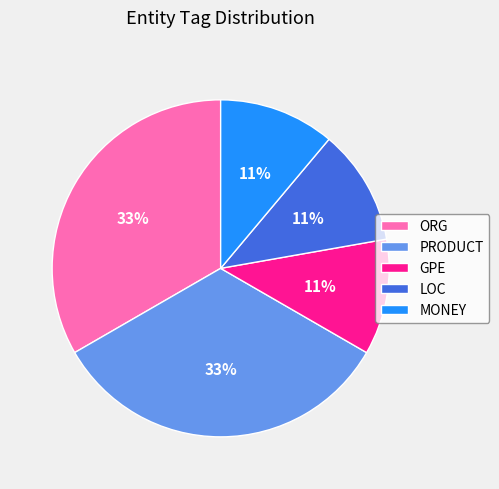

True or false: MONEY accounts for 1% of the total.

False